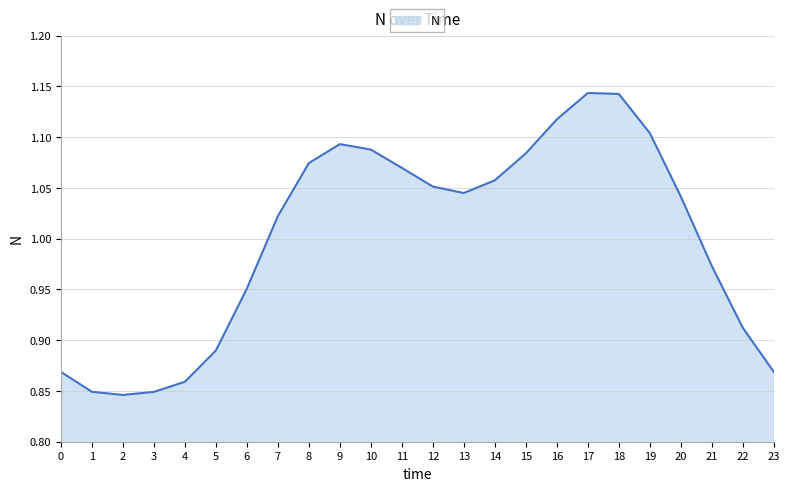

Count the number of categories in the chart.

24